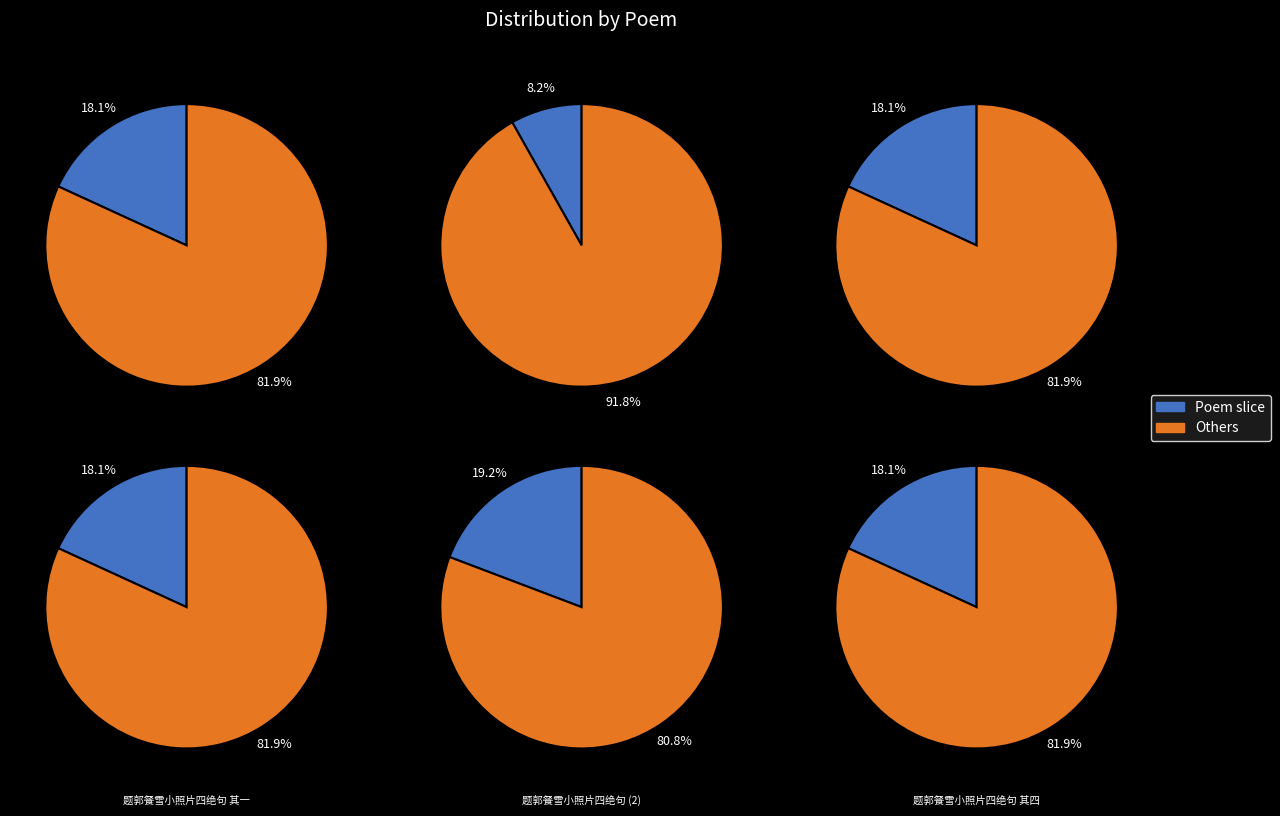

Which slice is the smallest?

题郭餐雪小照片四绝句